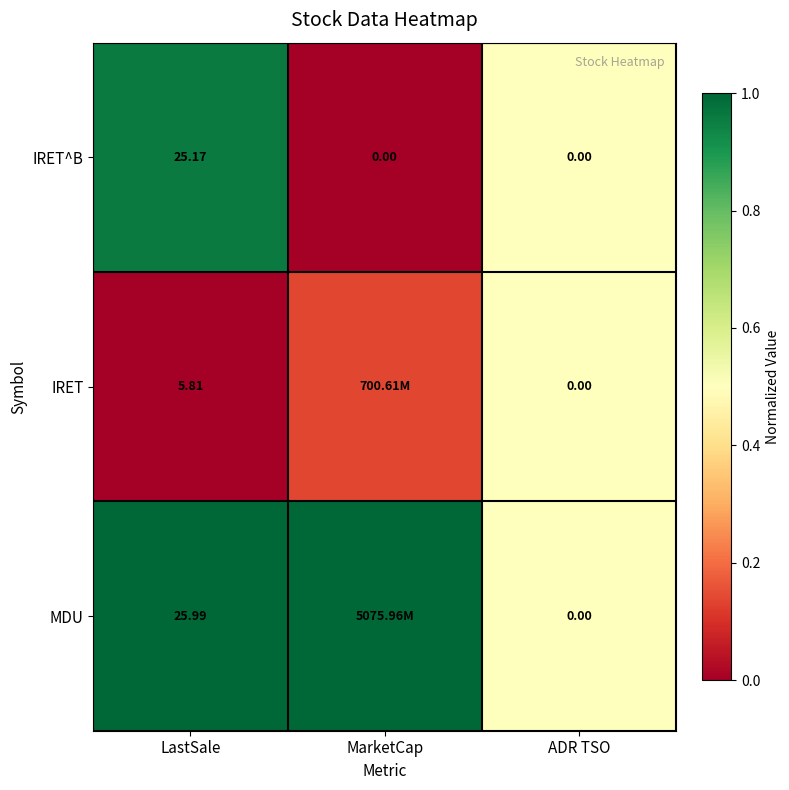

List the series in order of their peak value, lowest first.

IRET, IRET^B, MDU